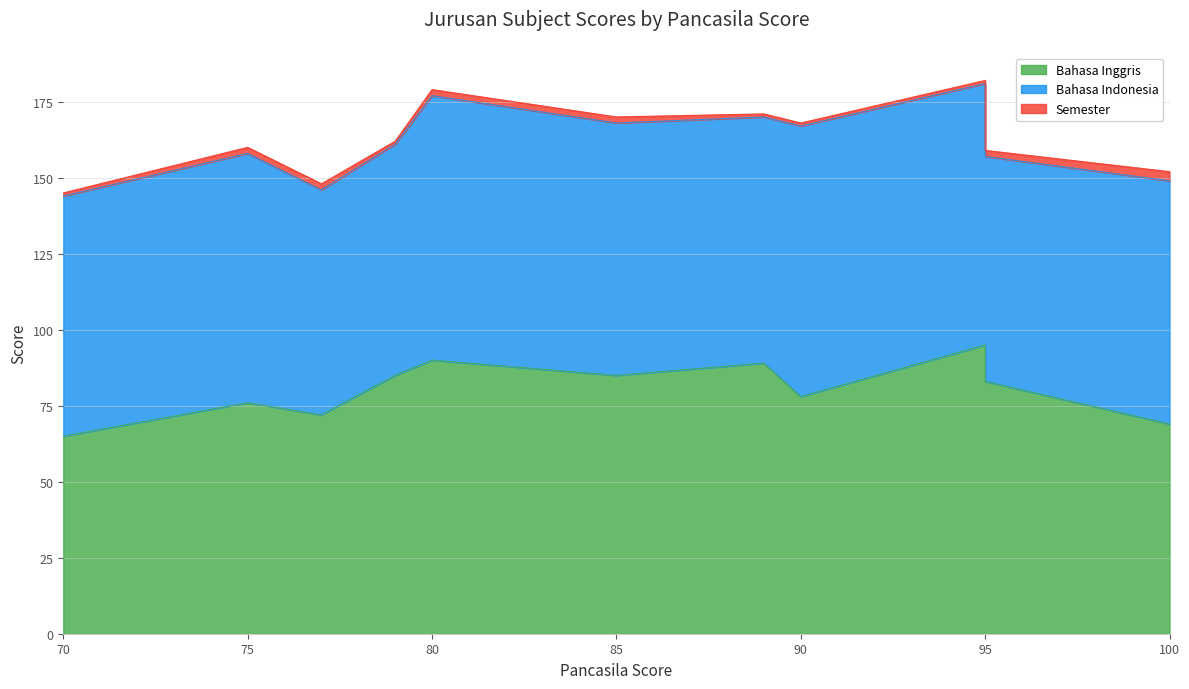

Is it true that Bahasa Inggris equals 66 at 95?

False